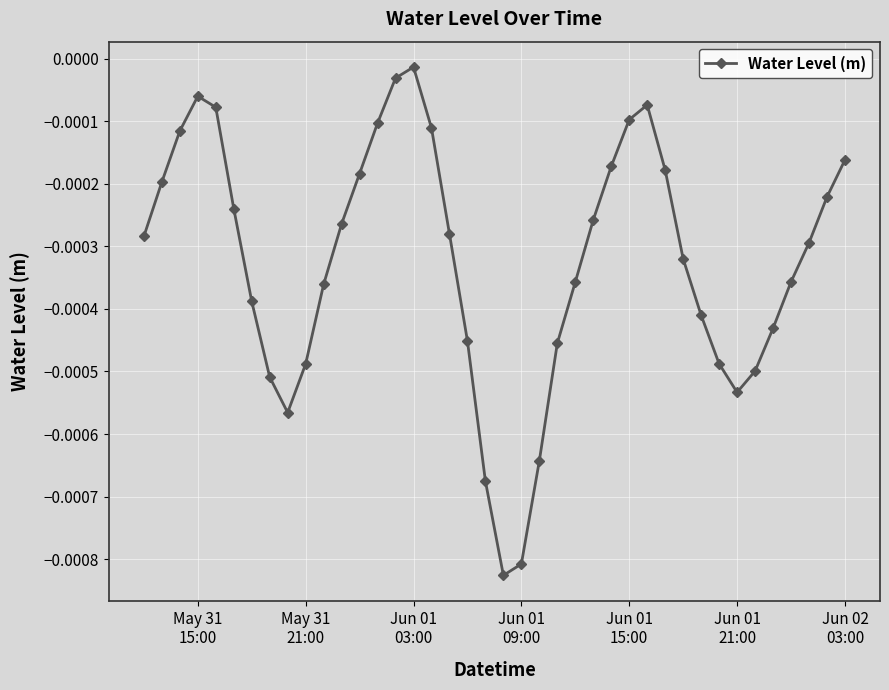

True or false: the data has more than 0 interior local peaks.

True